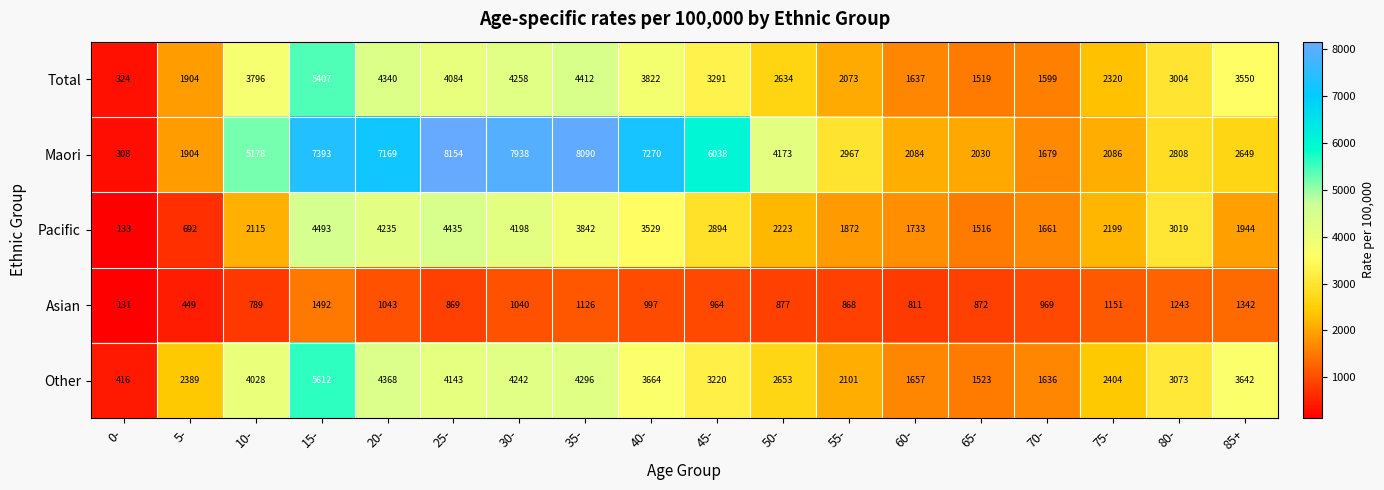

Which label corresponds to the largest value in the chart?

25-